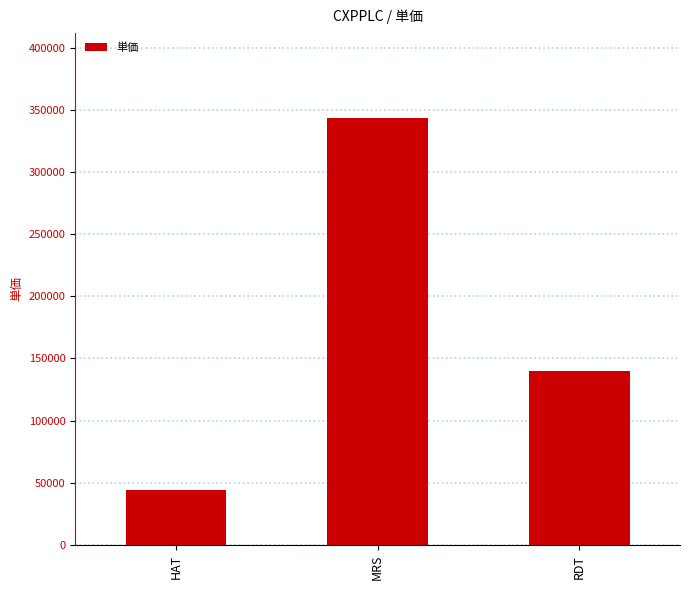

Approximately how many times larger is the value at RDT compared to MRS?

0.4